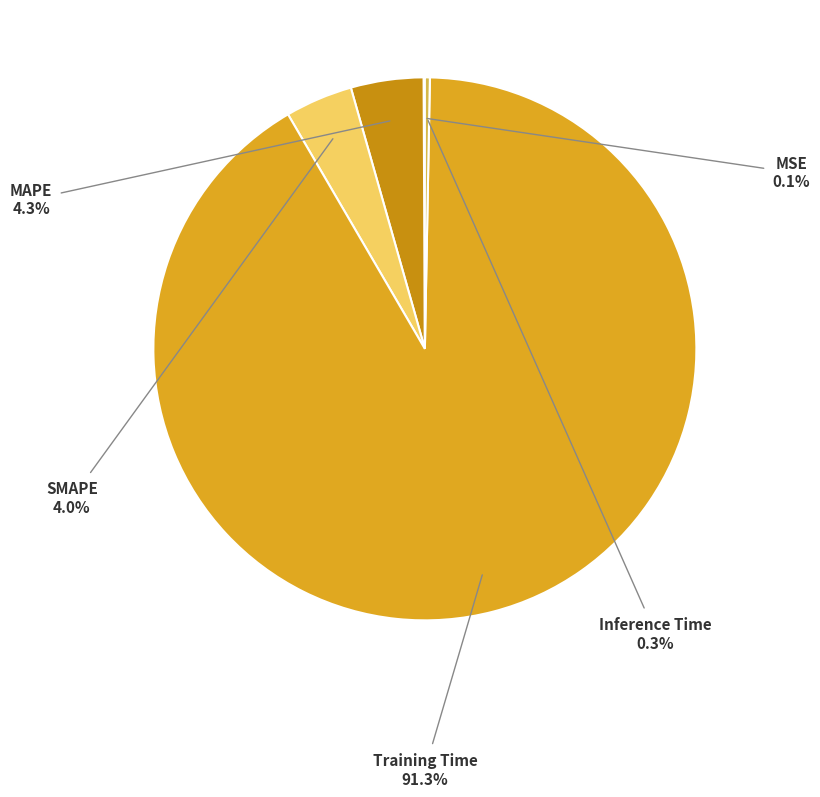

Rank the categories by value from lowest to highest.

MSE, Inference Time, SMAPE, MAPE, Training Time